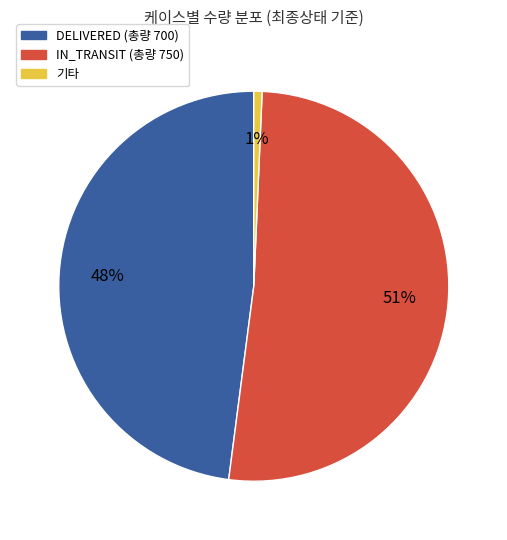

Count the number of slices in the pie.

3